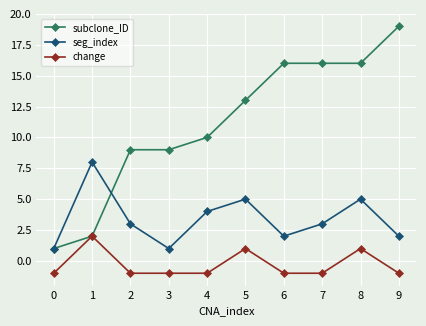

Rank the series by their maximum value, from highest to lowest.

subclone_ID, seg_index, change